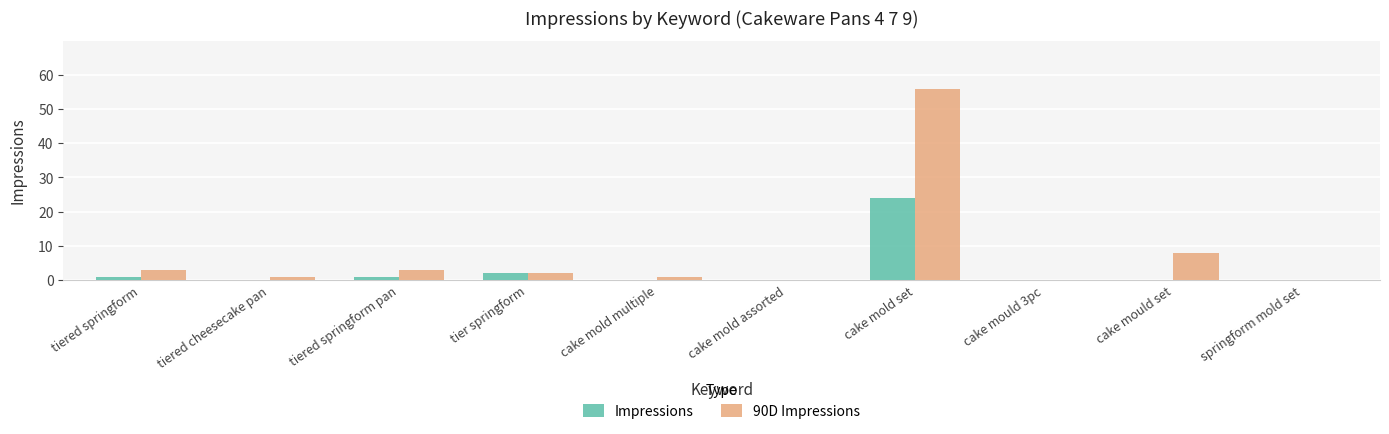

Reading left to right, extract all data points from this chart.

Impressions: 1	0	1	2	0	0	24	0	0	0
90D Impressions: 3	1	3	2	1	0	56	0	8	0